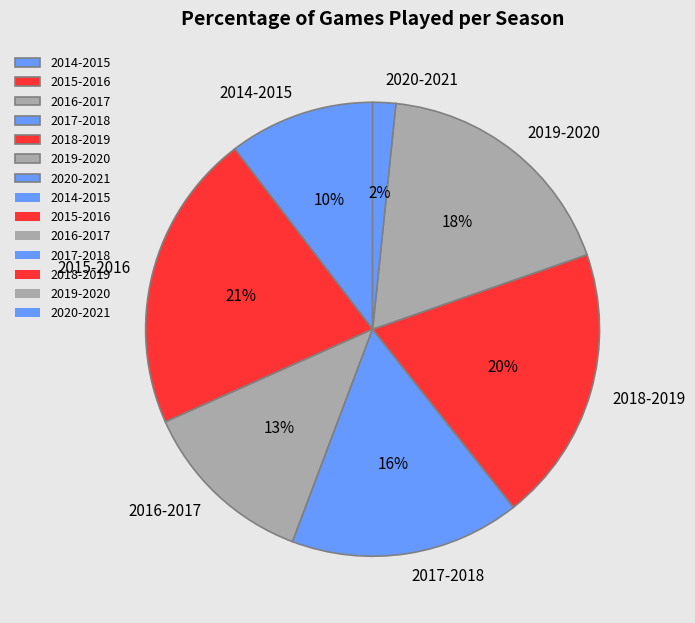

How many slices are in this pie chart?

7